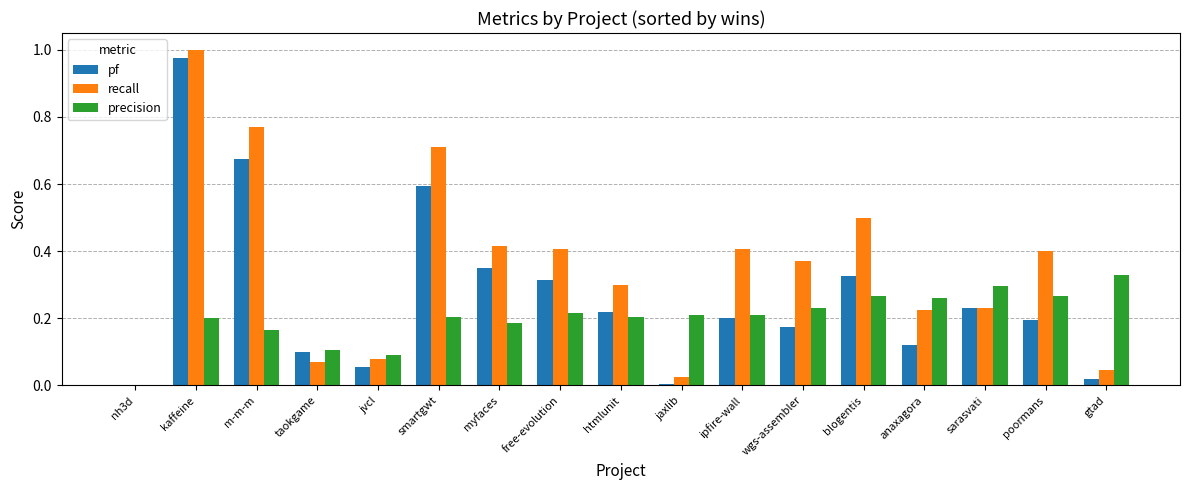

What is the sum of all pf values?

4.6